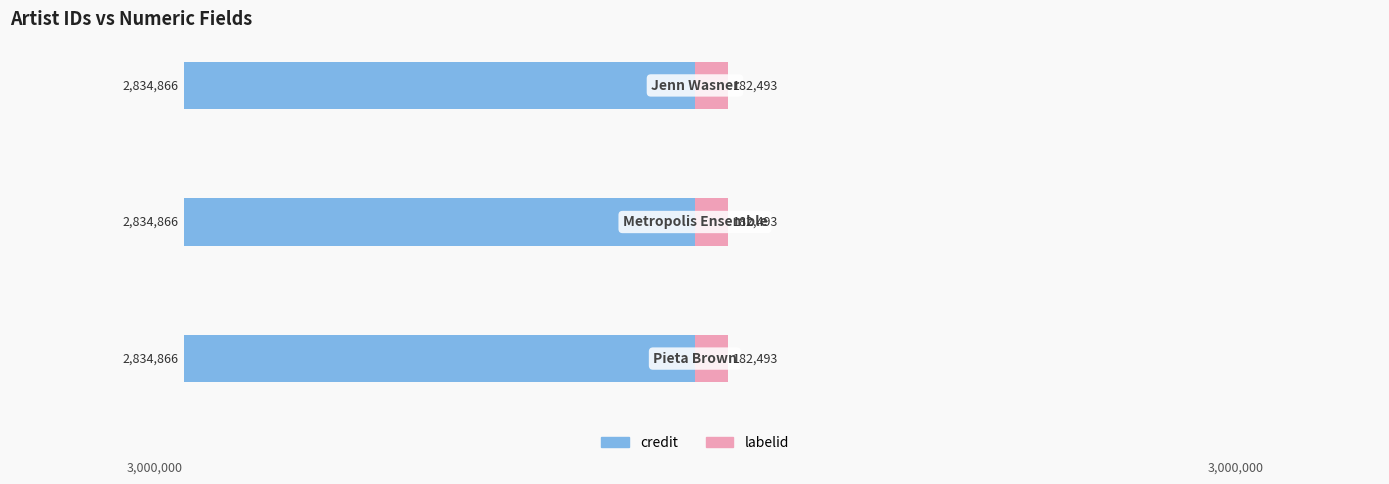

Are the bars horizontal?

Yes